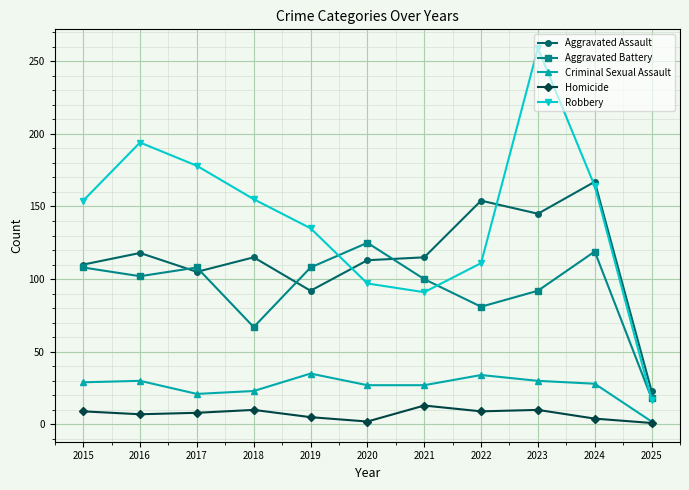

At how many categories does at least one series exceed 58?

10